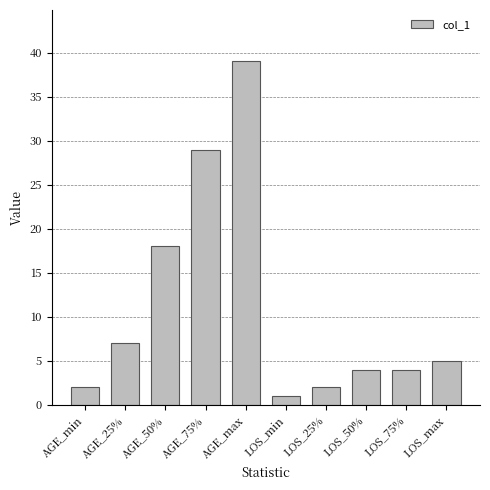

What is the change in value from LOS_min to LOS_75%?

+3